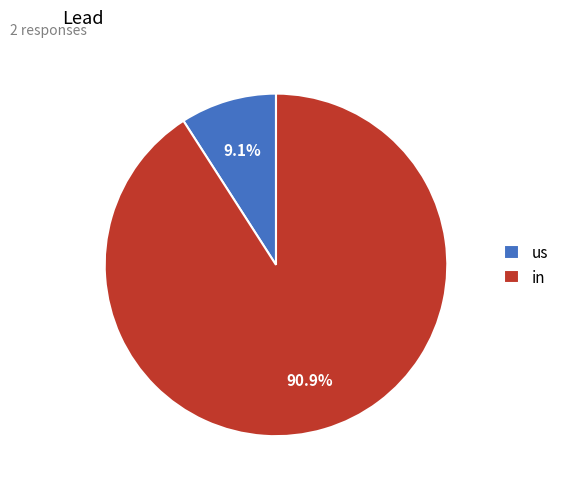

Count the number of slices in the pie.

2